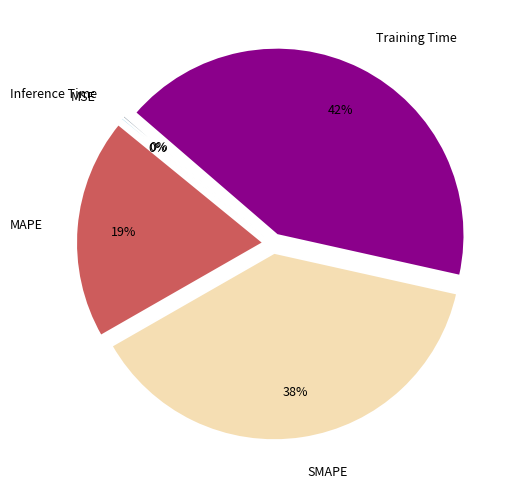

To the nearest percent, what portion does Training Time represent?

42%